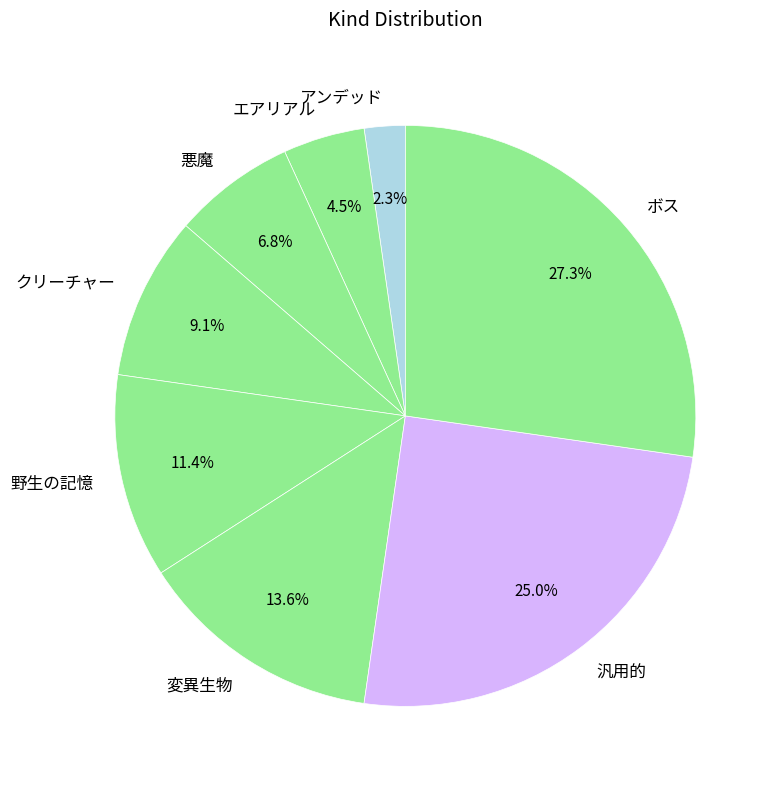

Do アンデッド and 野生の記憶 together represent more than half of the pie?

No